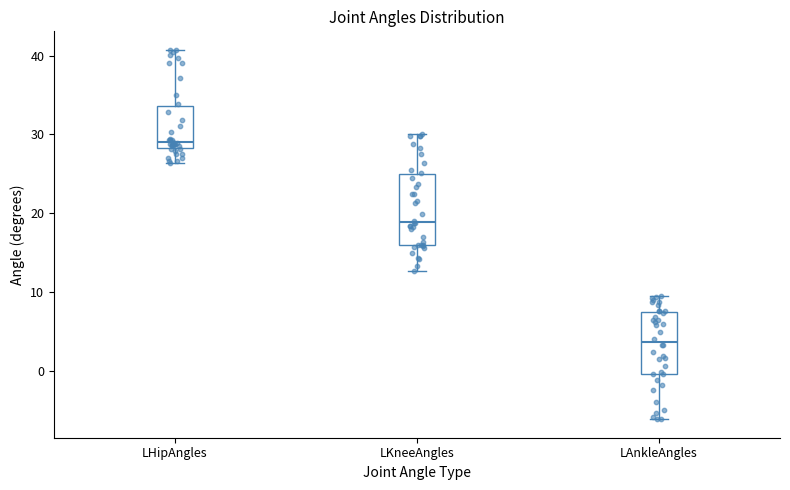

Reading left to right, transcribe this box plot: for each box, give where its median line is, the range the box spans, and where its two whiskers end, as read against the y-axis. The values are not printed on the chart, so give them approximately, as read against the axis.

LHipAngles: median 29, box 28 to 34, whiskers 26 to 41
LKneeAngles: median 19, box 16 to 25, whiskers 13 to 30
LAnkleAngles: median 4, box 0 to 7, whiskers -6 to 9